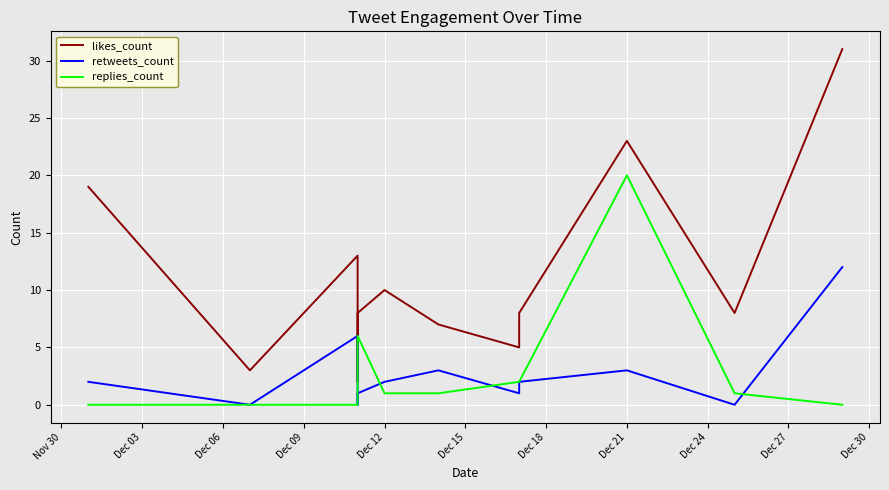

True or false: likes_count and replies_count intersect in this chart.

False